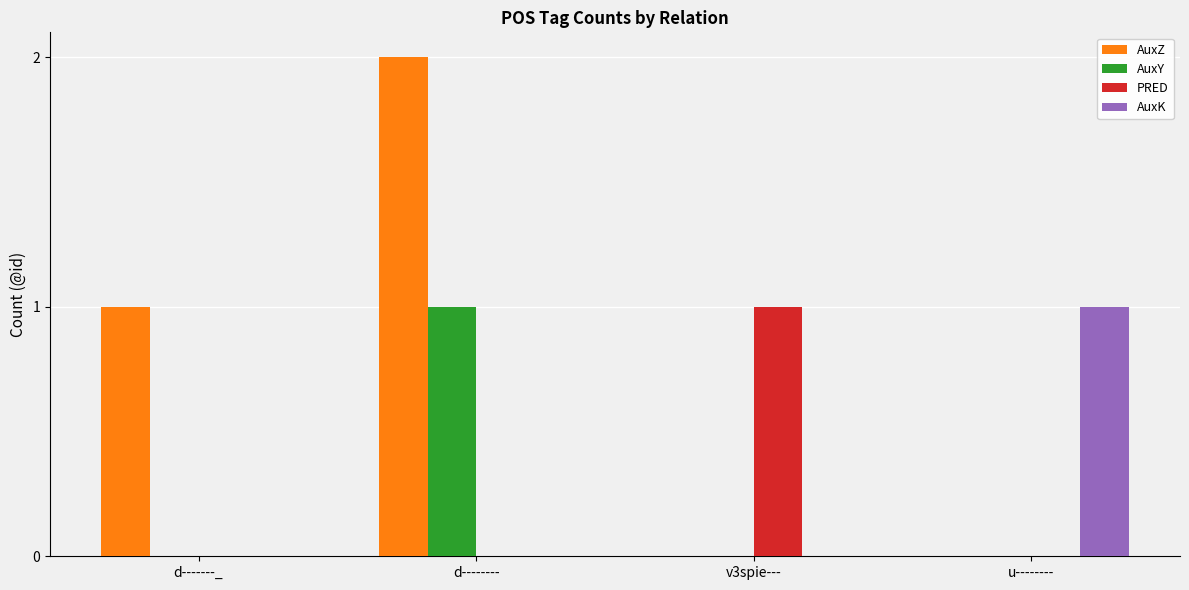

Are the bars grouped side by side (vs. stacked)?

Yes